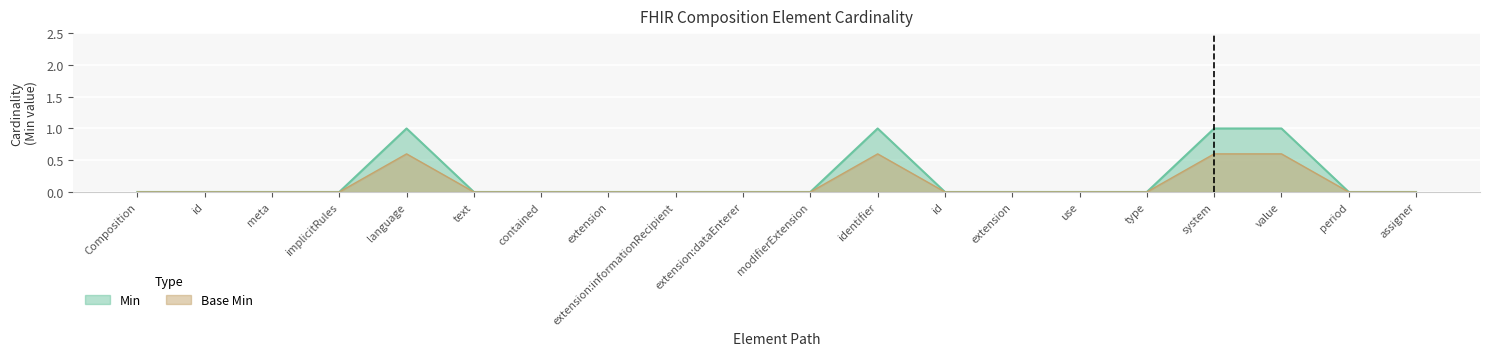

Between language and assigner, which is larger?

language